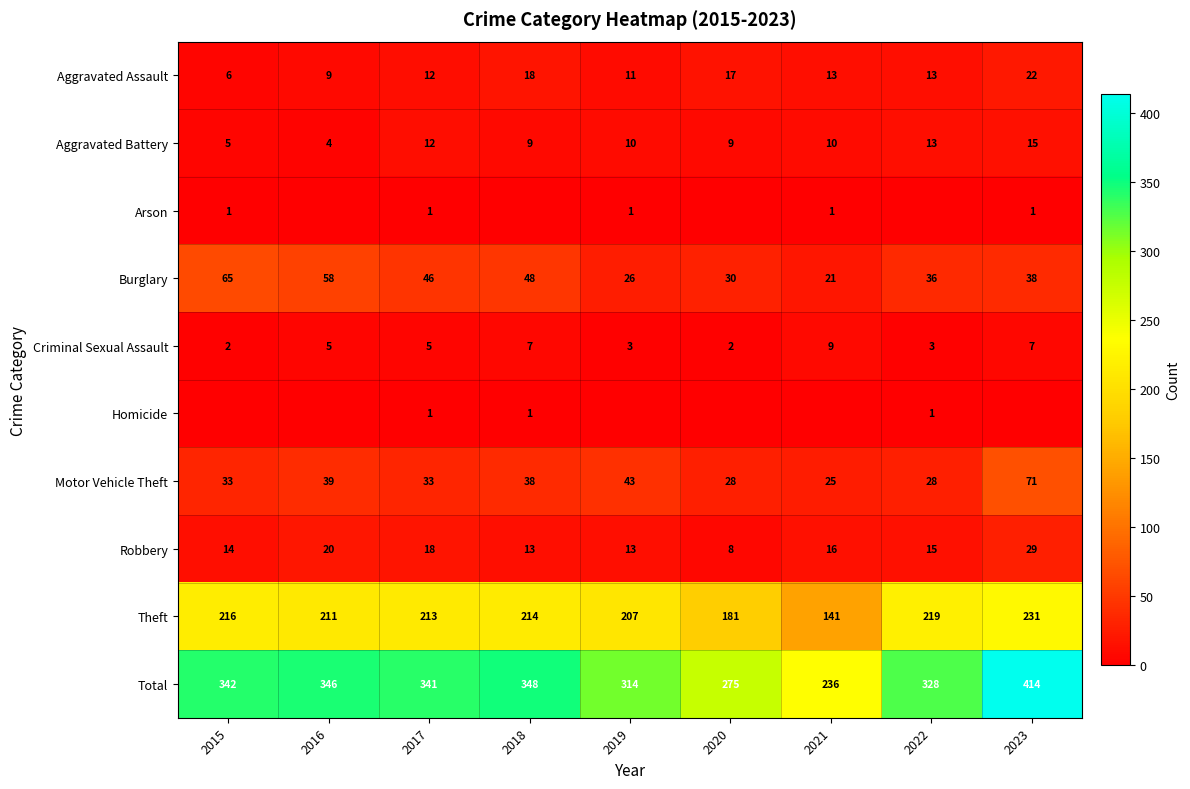

What is the lowest value of the Aggravated Assault series?

6